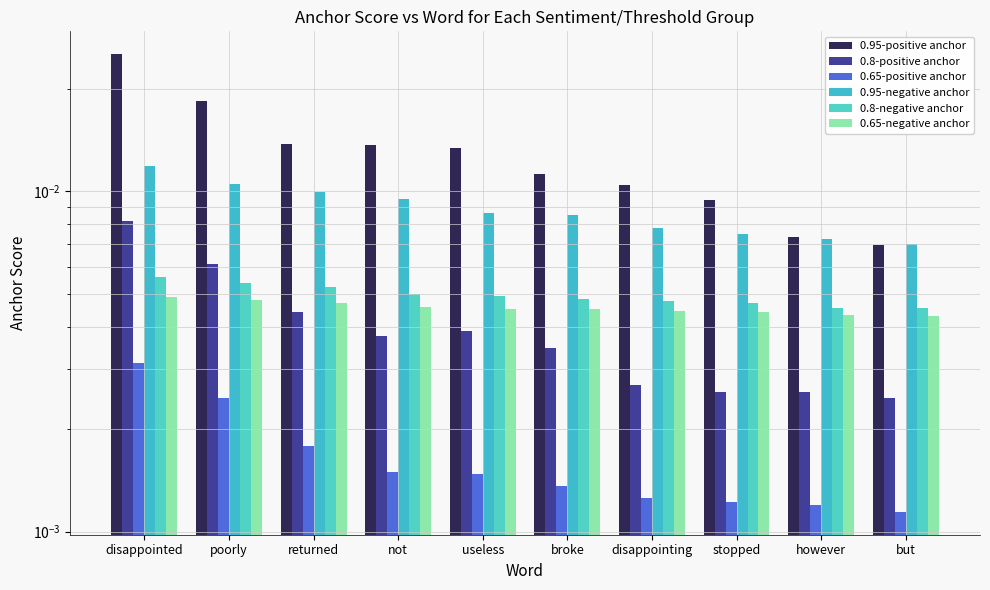

How many bars are there in each group?

6